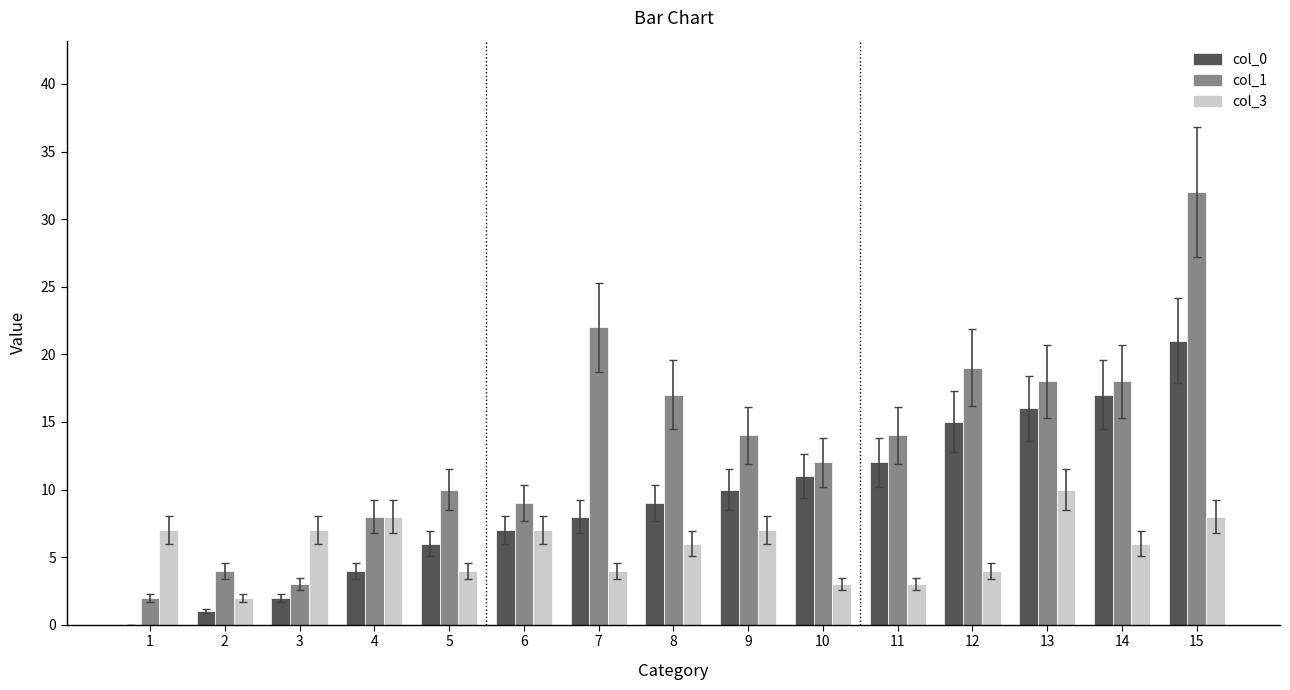

Between 5 and 11, which series saw the biggest shift?

col_0